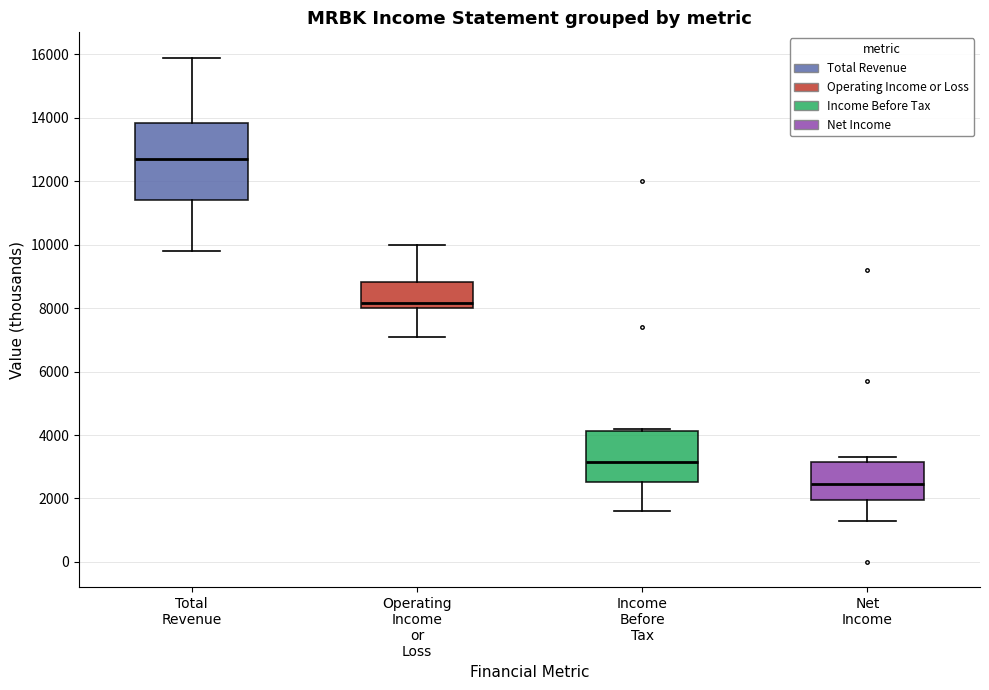

Reading left to right, transcribe this box plot: for each box, give where its median line is, the range the box spans, and where its two whiskers end, as read against the y-axis. The values are not printed on the chart, so give them approximately, as read against the axis.

Total Revenue: median 12800, box 11400 to 13800, whiskers 9800 to 16000
Operating Income or Loss: median 8200, box 8000 to 8800, whiskers 7200 to 10000
Income Before Tax: median 3200, box 2600 to 4200, whiskers 1600 to 4200 (just above the box's upper edge)
Net Income: median 2400, box 2000 to 3200, whiskers 1400 to 3400